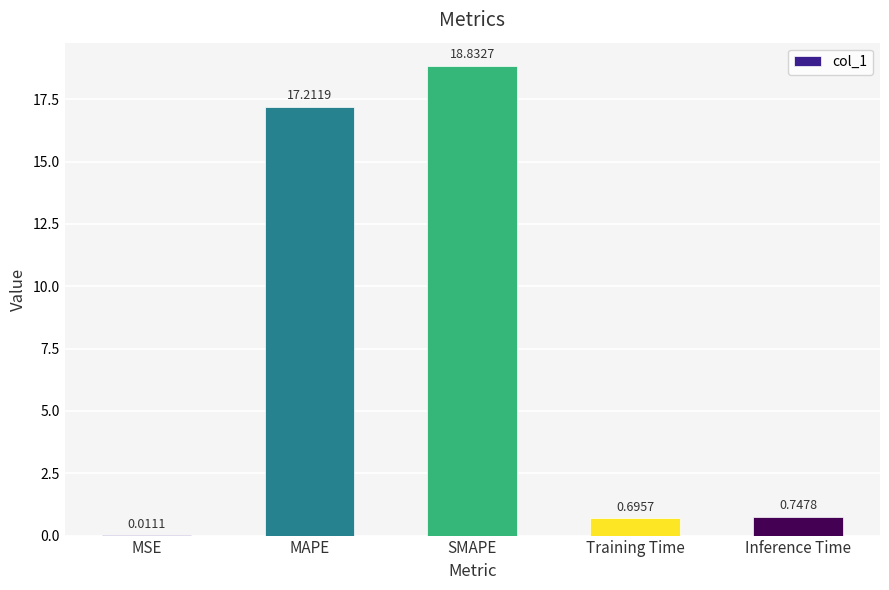

Where is the data nearest to the value 9?

MAPE